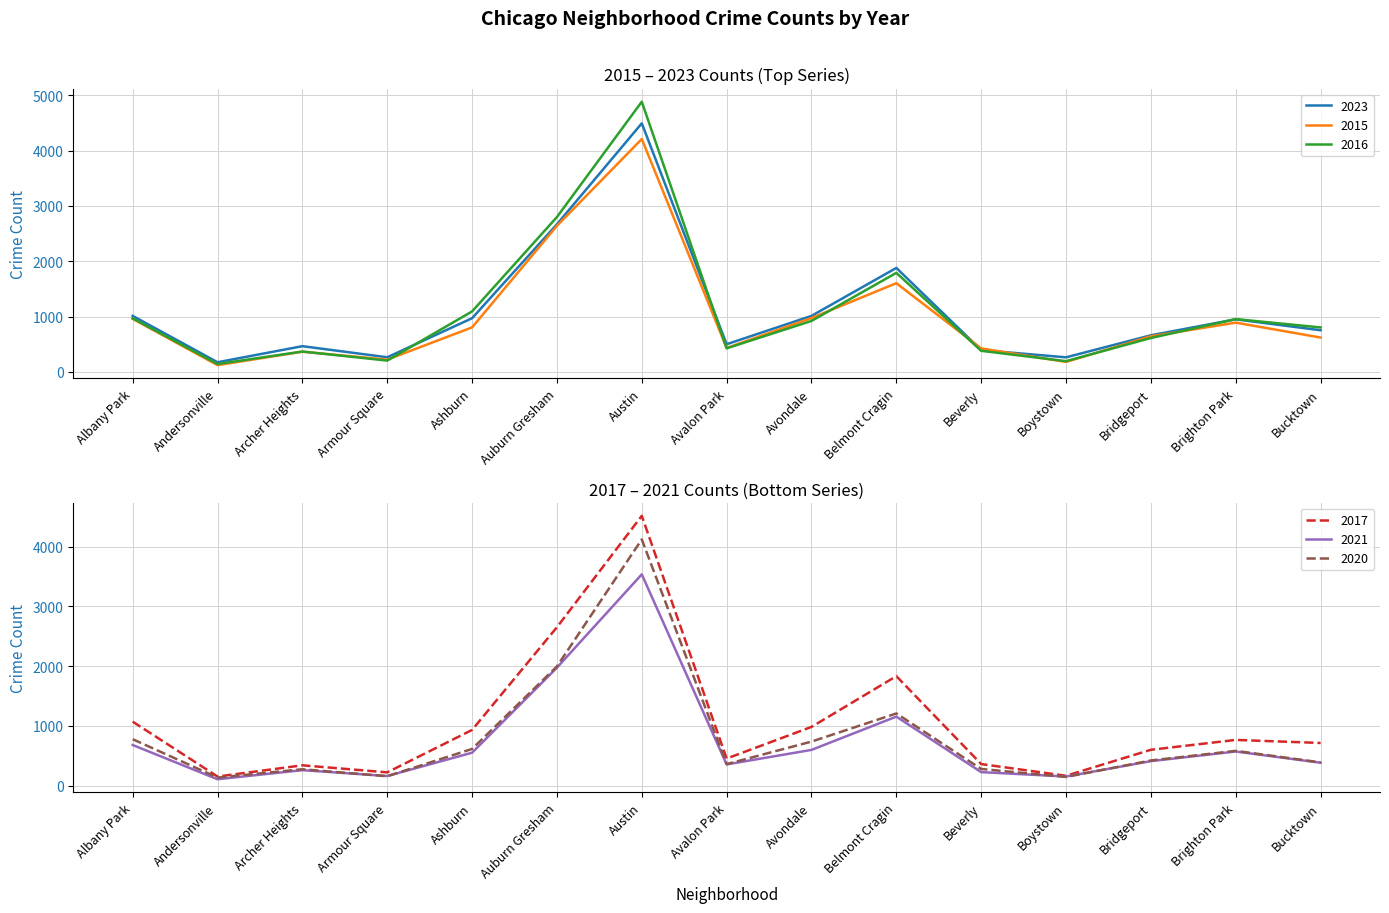

Is this an area chart (filled region under the line)?

No